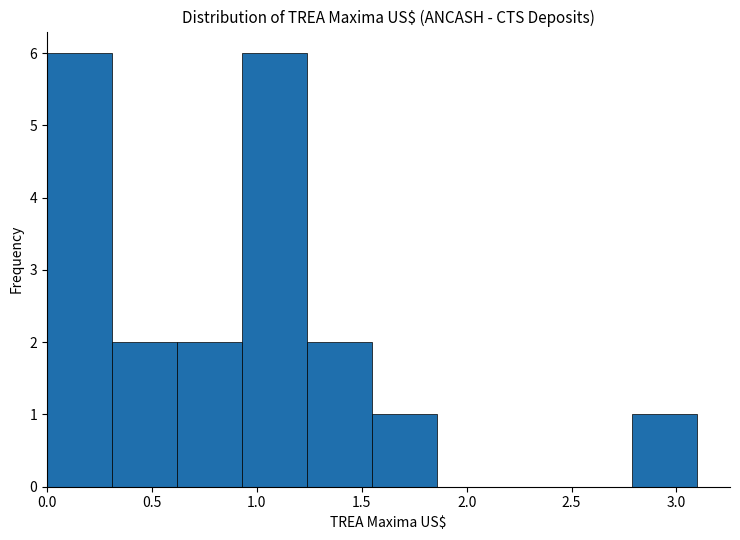

What is the height of the bar covering 1.55 to 1.86 on the x-axis? Neither the bar edges nor the heights are printed on the chart, so give them approximately, as read against the axes.

1